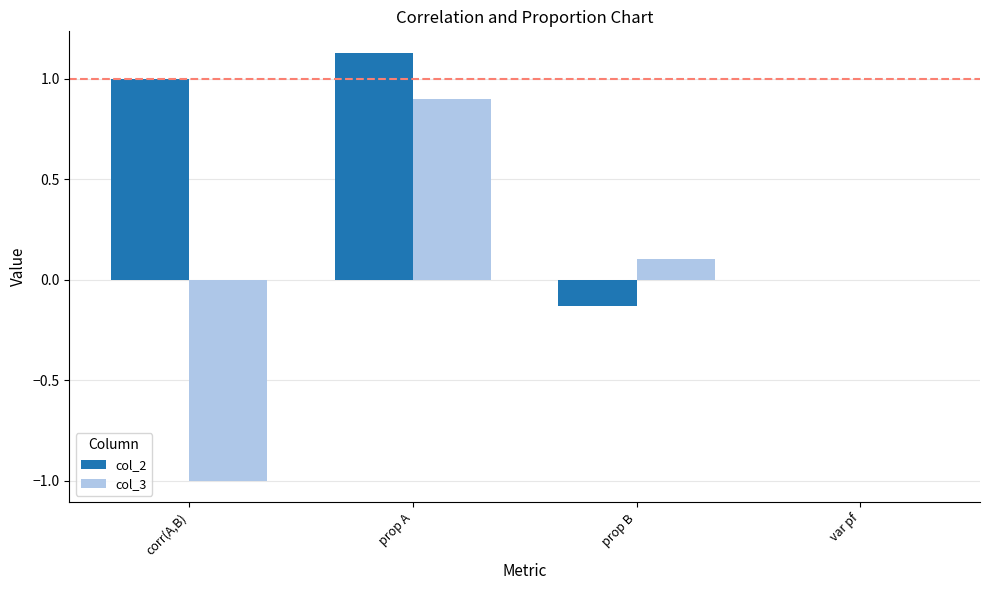

At which label is col_2 closest to 0?

var pf